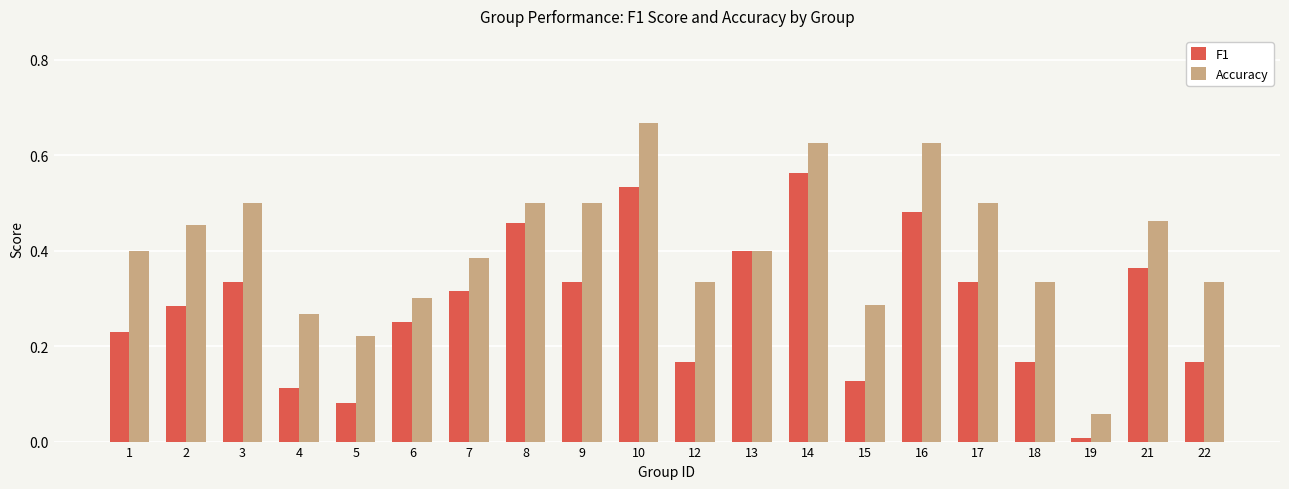

The Accuracy series shows 0.4 at 4. True or false?

False